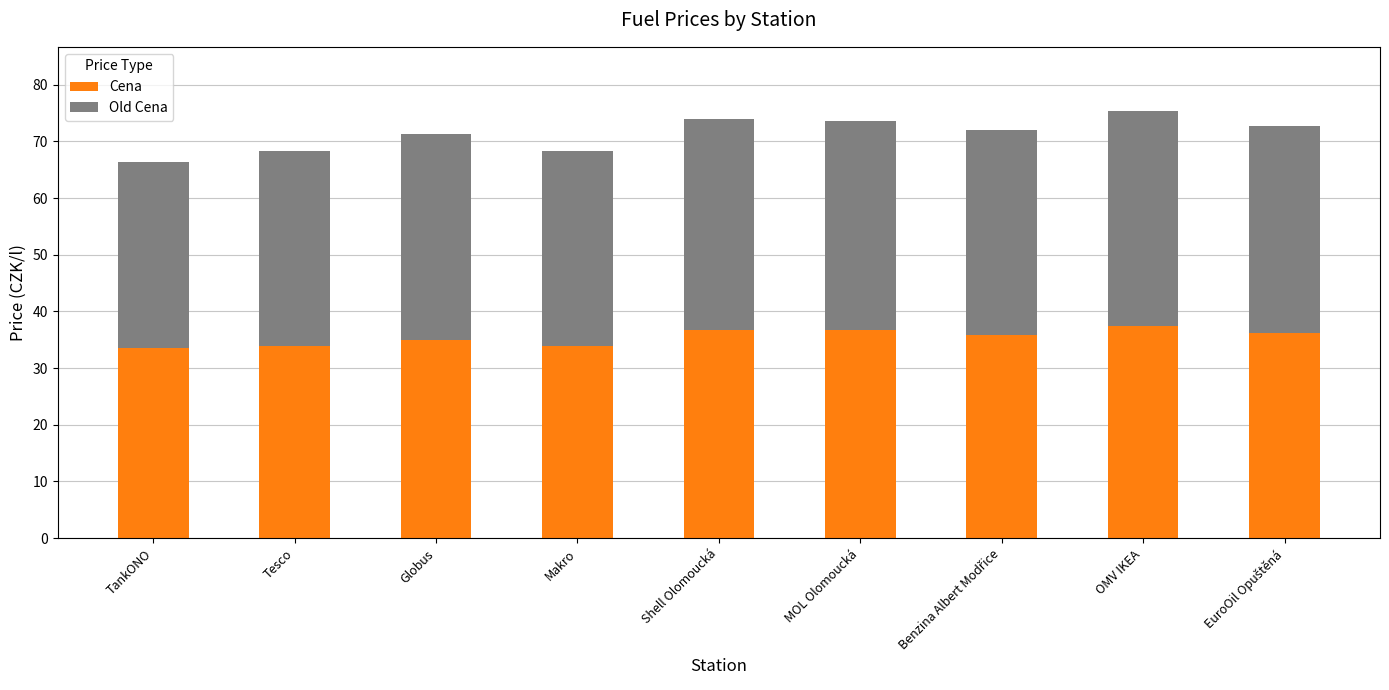

What is the difference between the second highest and second lowest values in the Cena series?

2.8